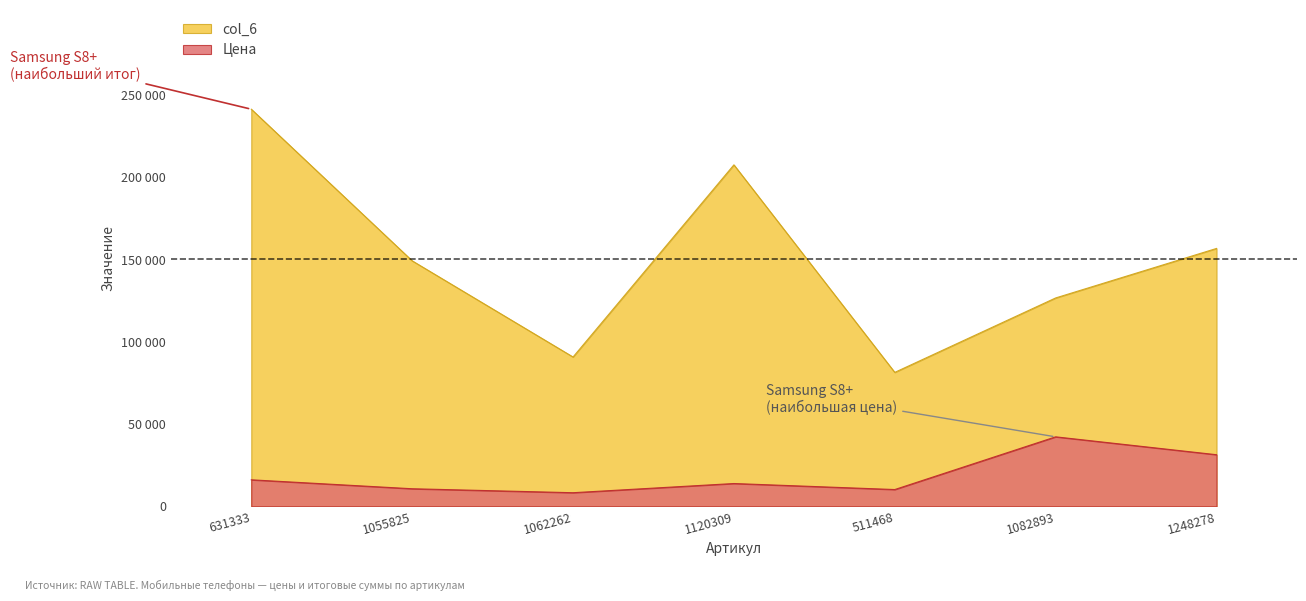

How many series are shown in this chart?

2